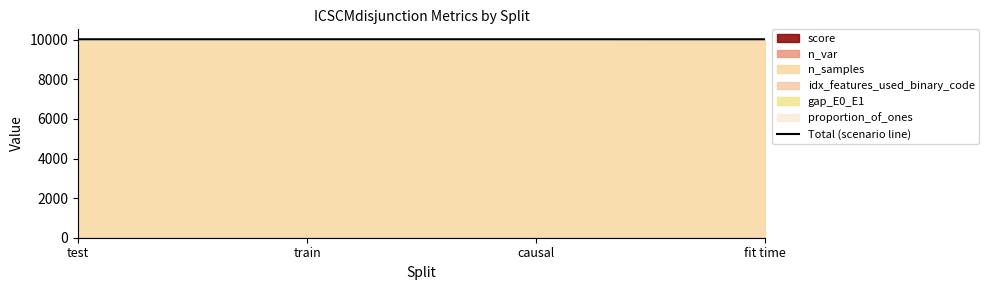

Which label corresponds to the smallest value in the chart?

fit time